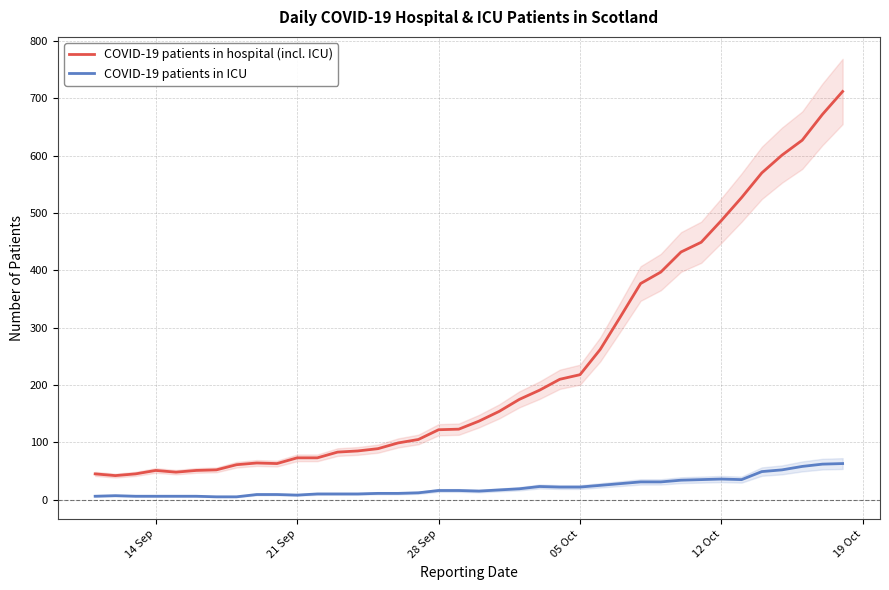

True or false: COVID-19 patients in hospital (incl. ICU) and COVID-19 patients in ICU cross at least once.

False